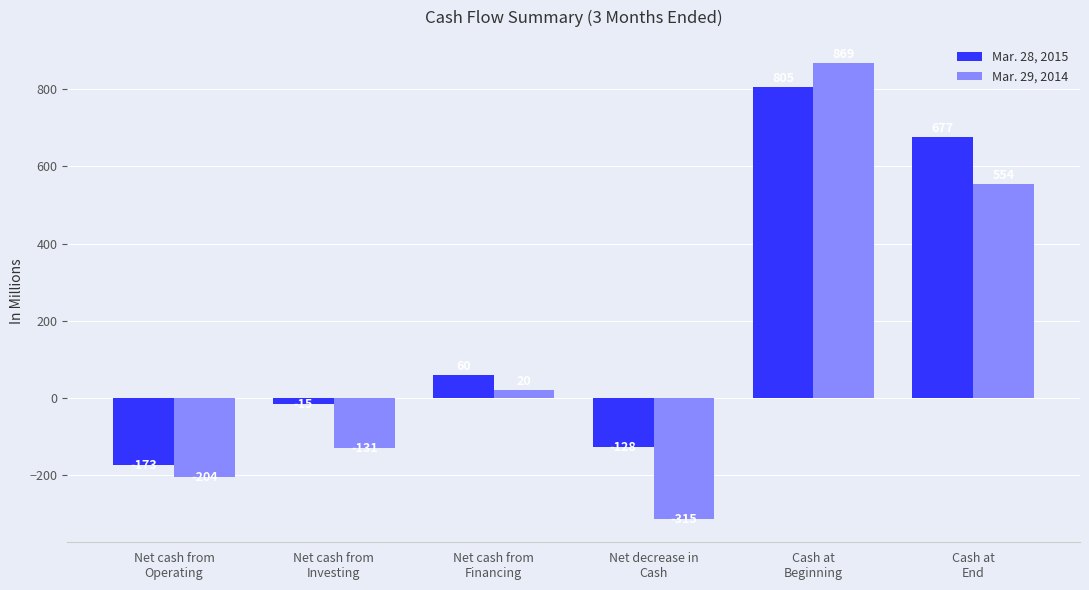

What is the difference between the maximum and second lowest values in the Mar. 28, 2015 series?

933